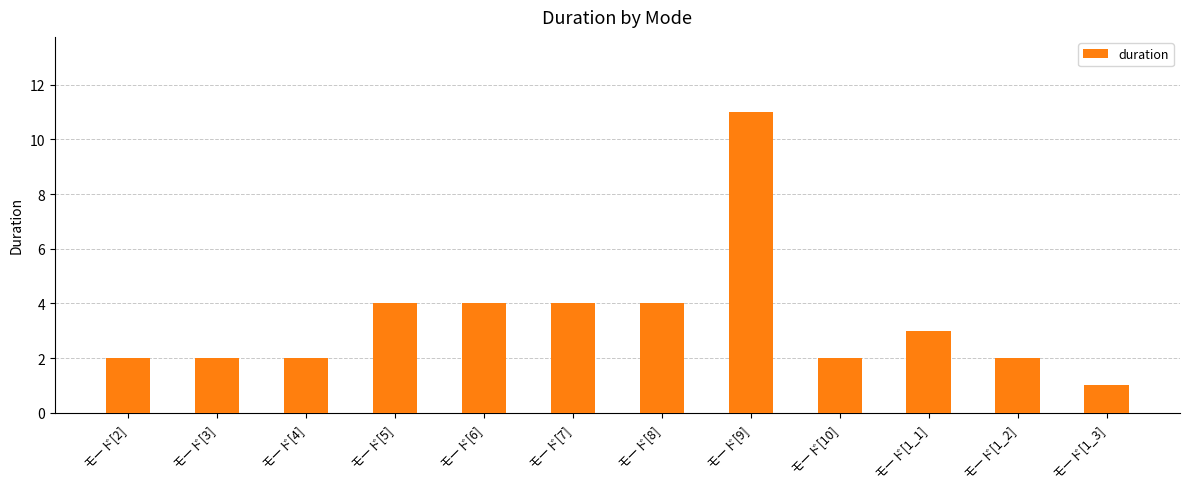

Which category has the lowest value across all series?

モード[1_3]